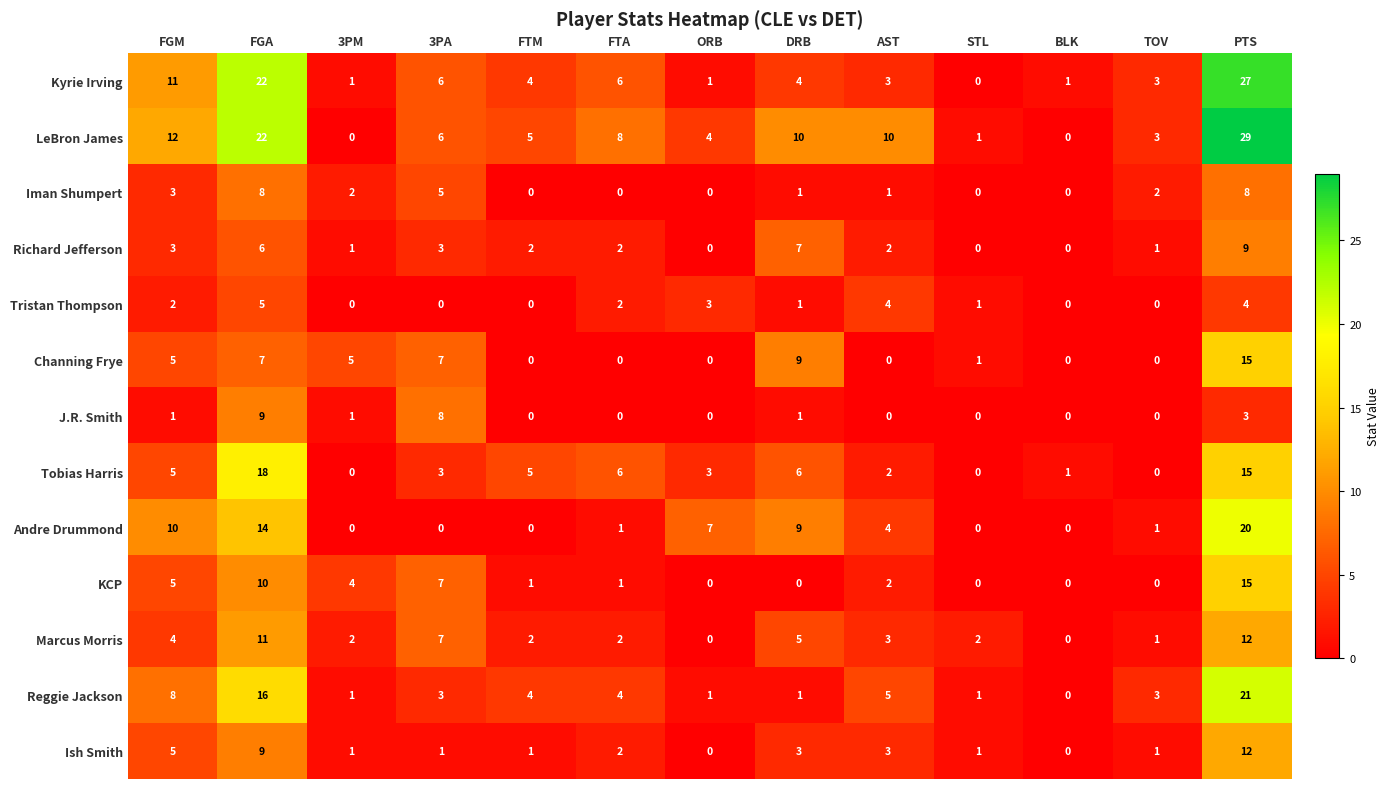

How many series are shown in this chart?

13